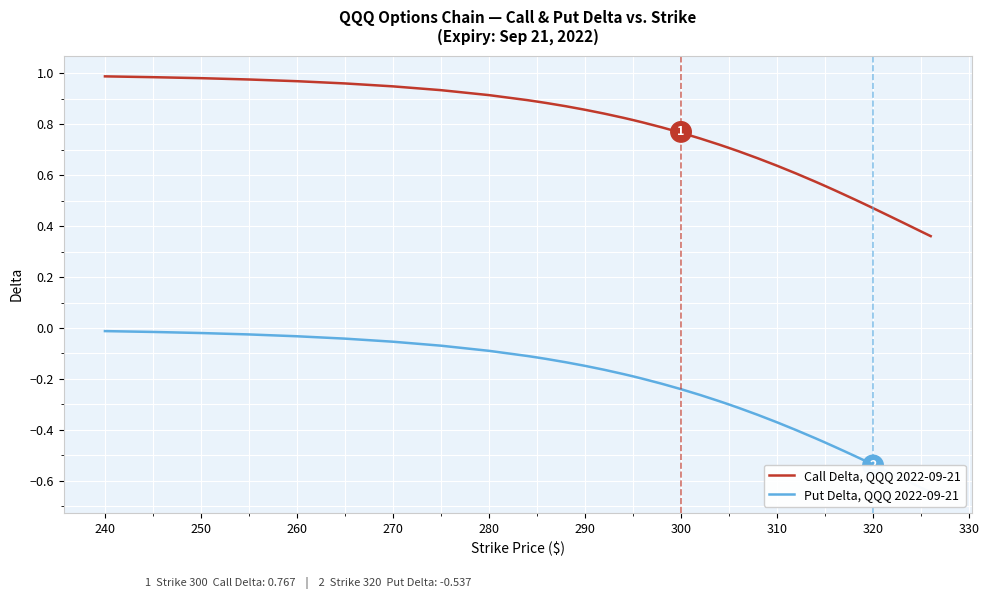

What is the lowest value of the Put Delta, QQQ 2022-09-21 series?

-0.6